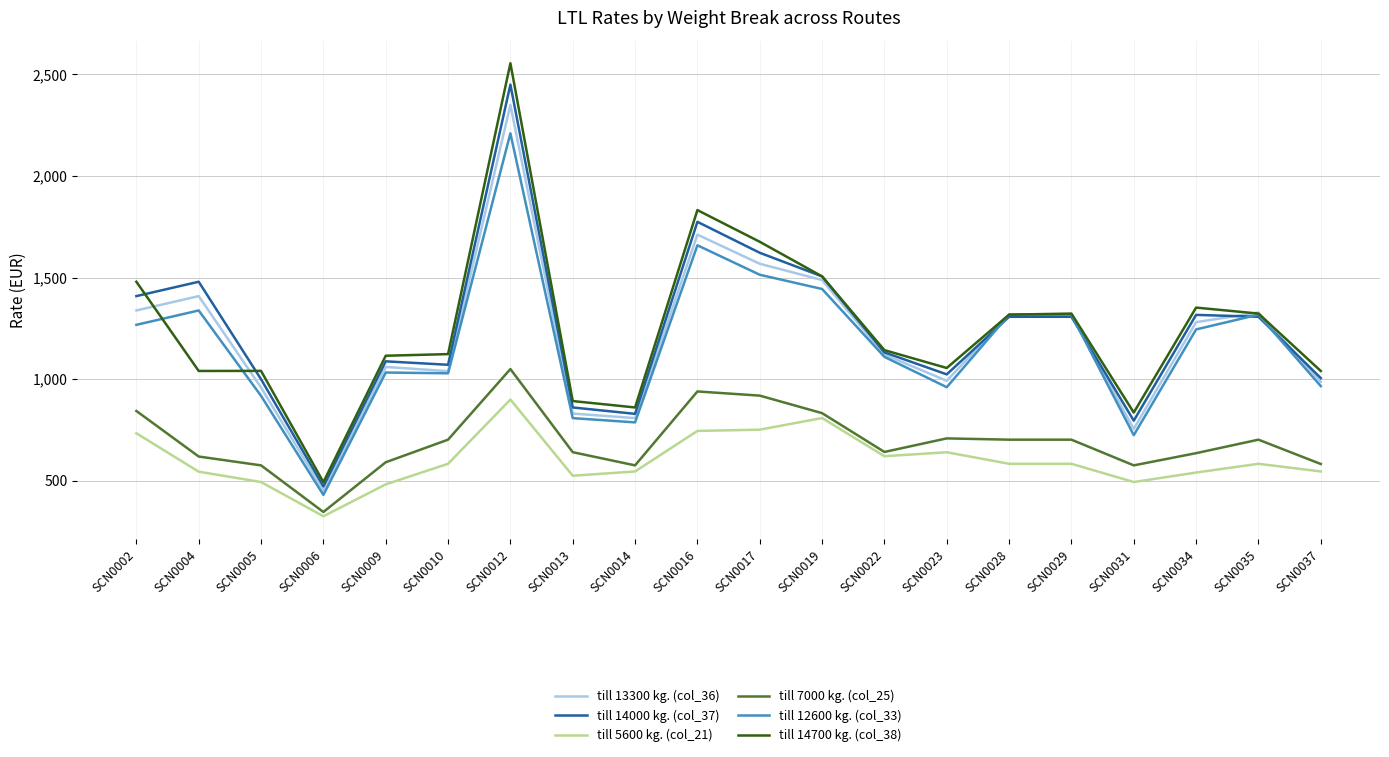

What is the total value across all series at SCN0014?

4408.5